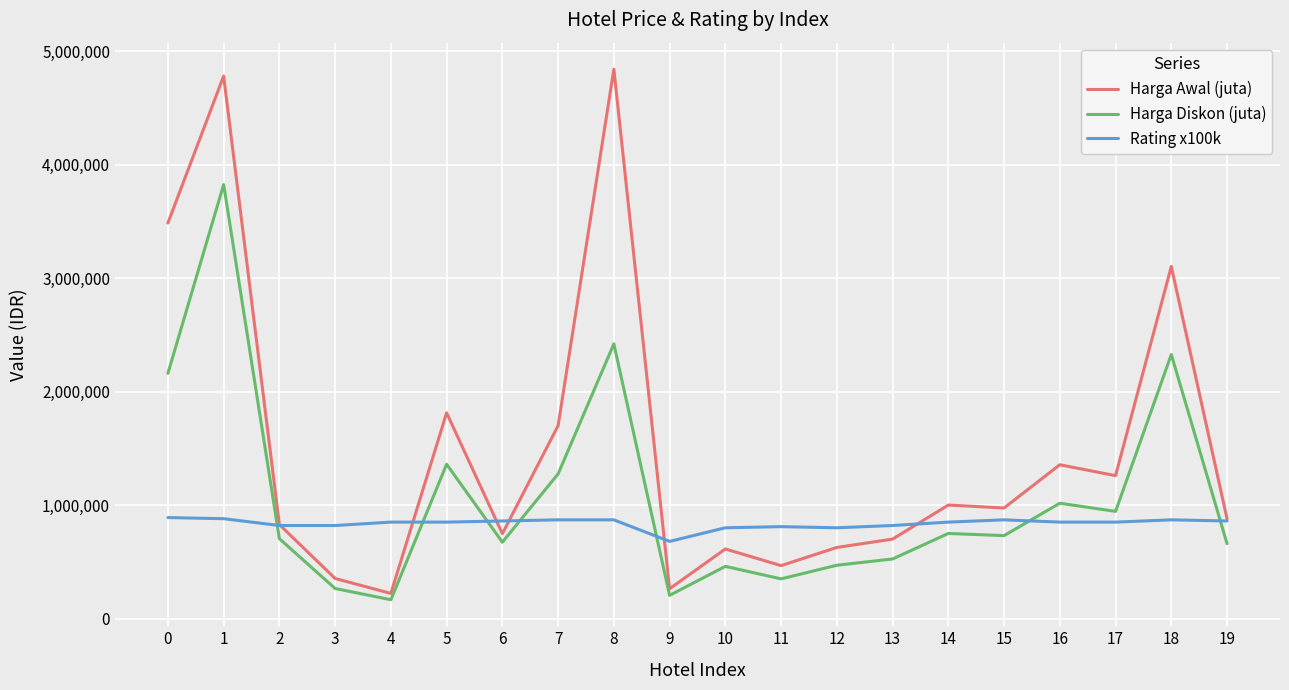

What is the smallest value displayed?

166250